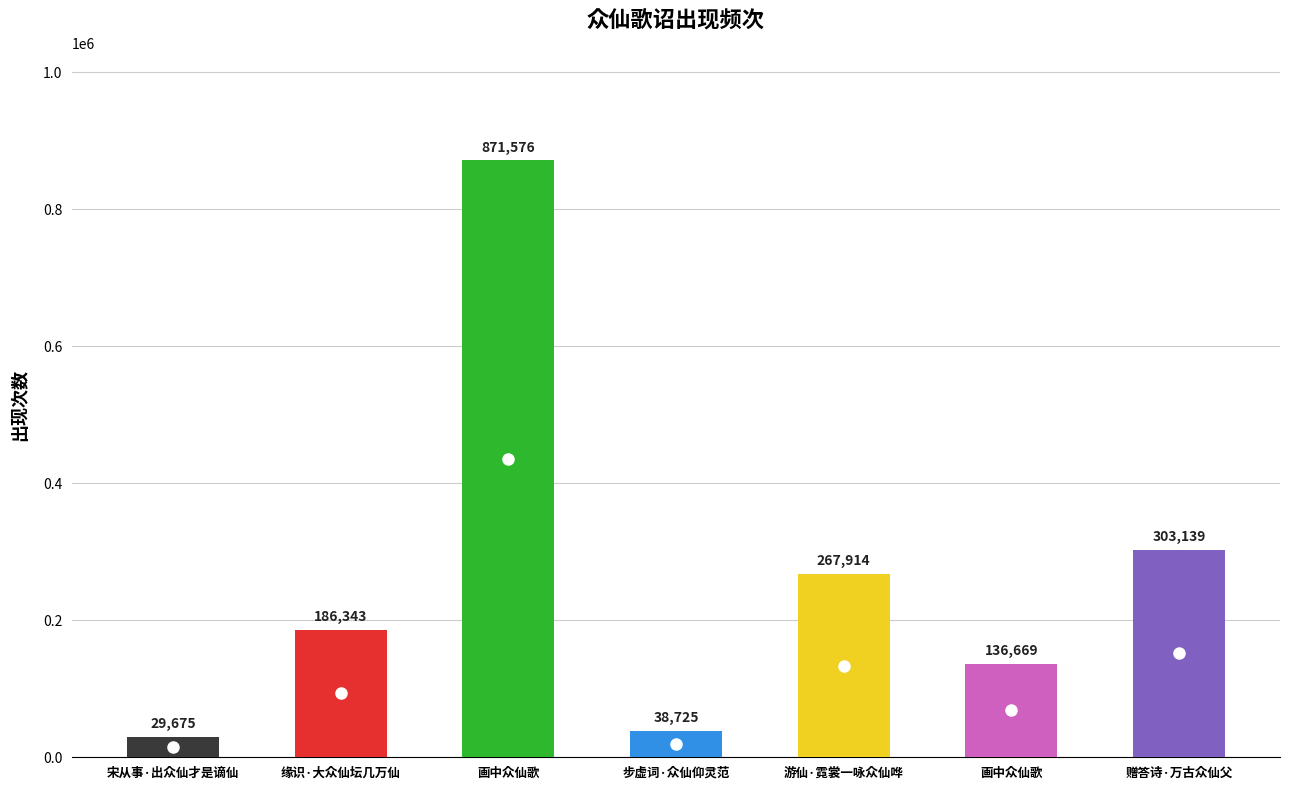

At which category does the chart reach its minimum across all series?

宋从事·出众仙才是谪仙